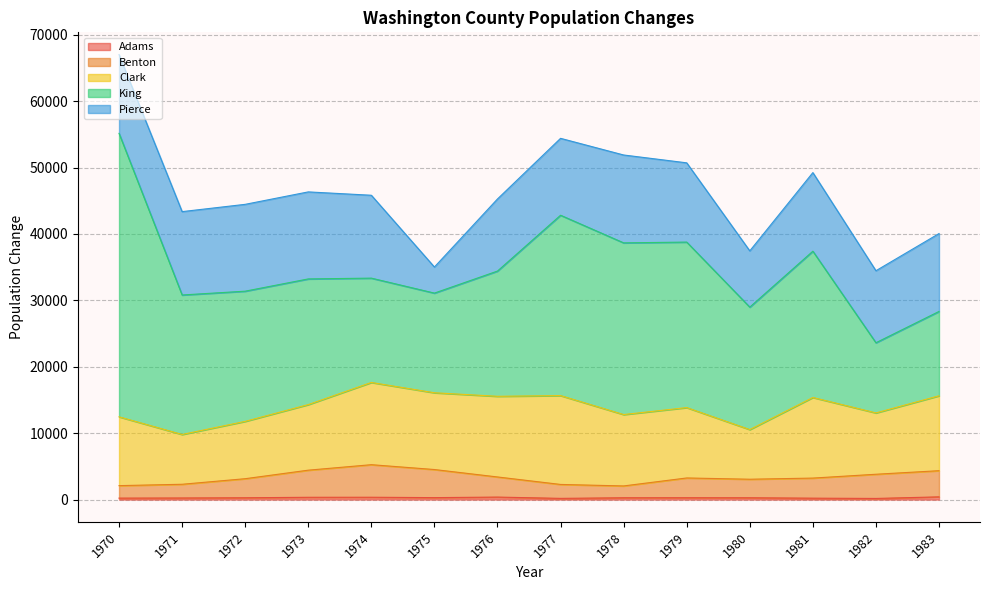

At which label is Clark closest to 10428?

1970